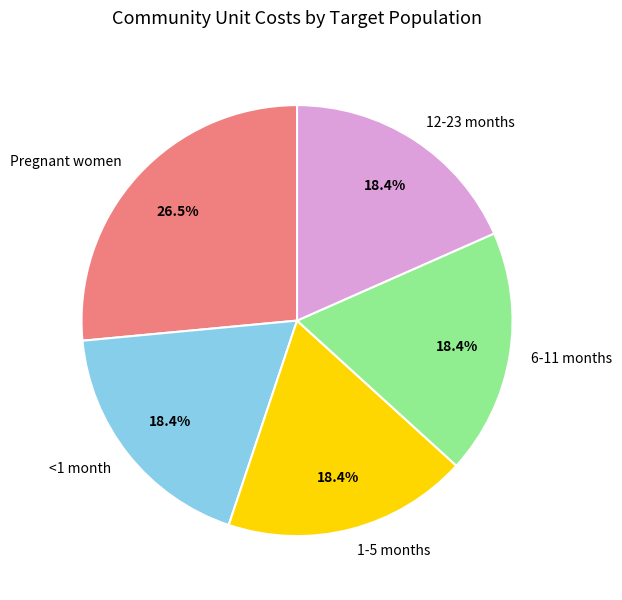

Is there a majority slice in this chart?

No